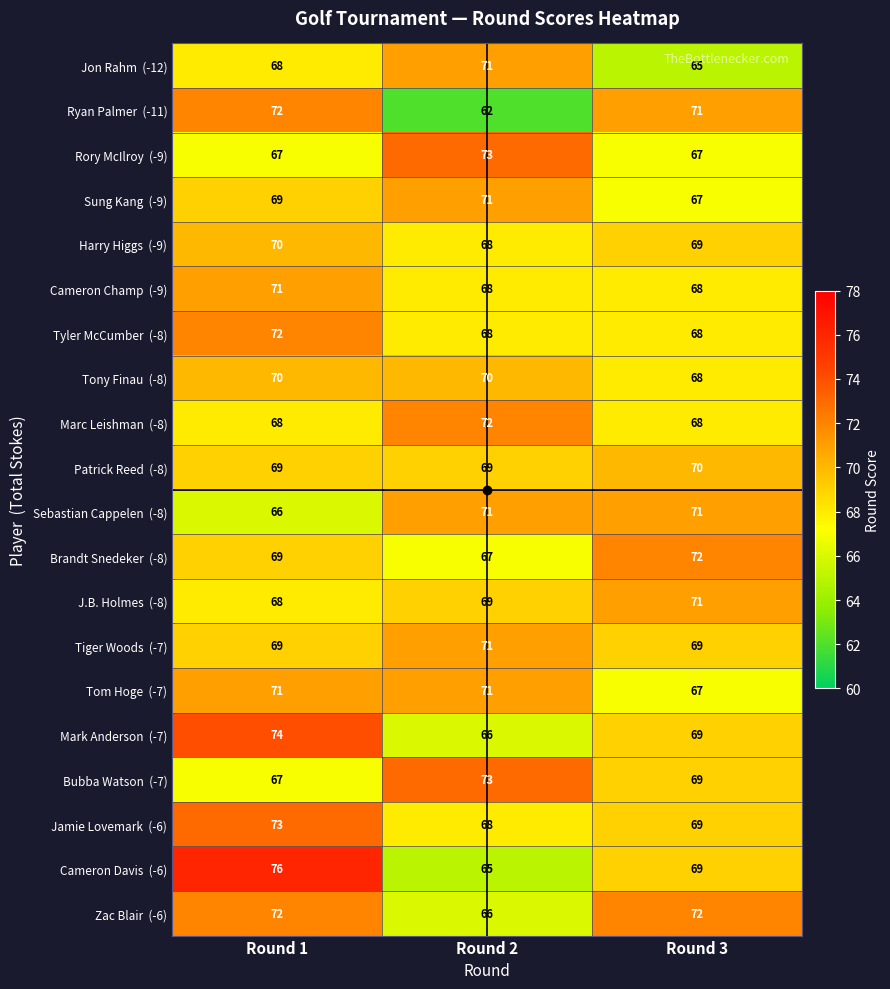

What is the total value across all series at Round 1?

1401